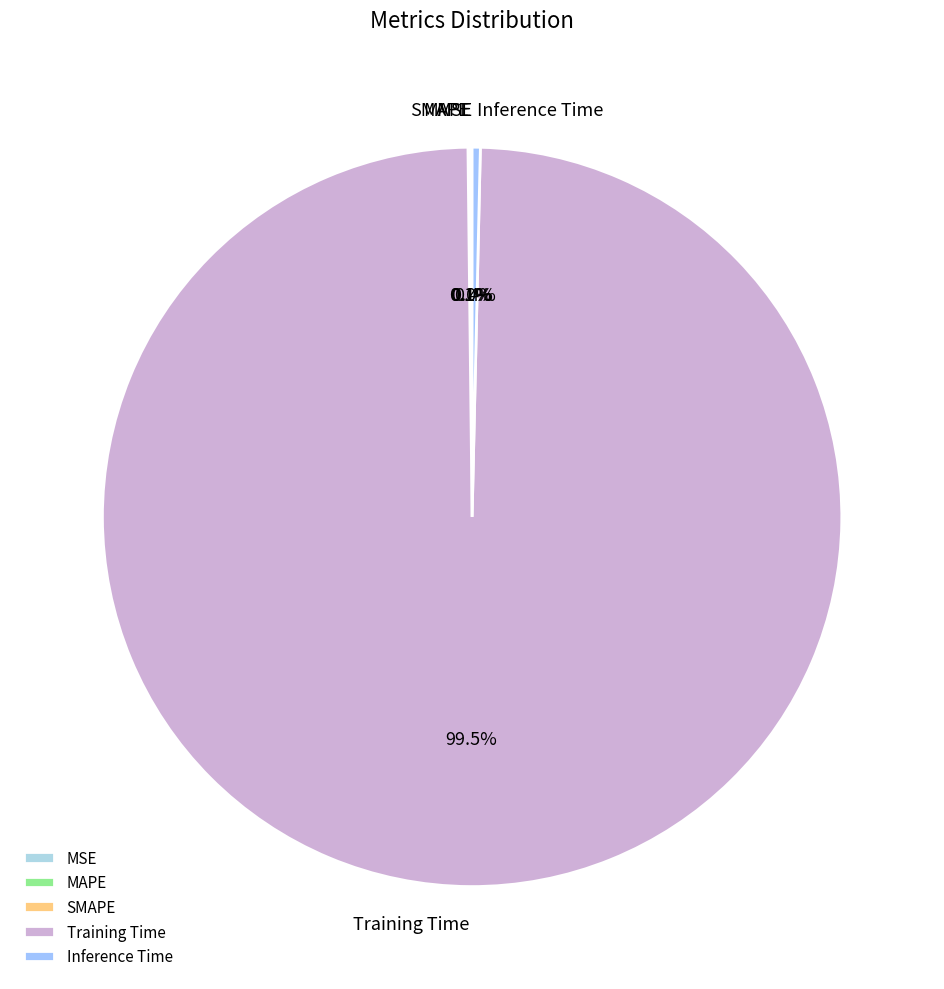

To the nearest percent, what is the difference between the largest and smallest slice percentages?

99%